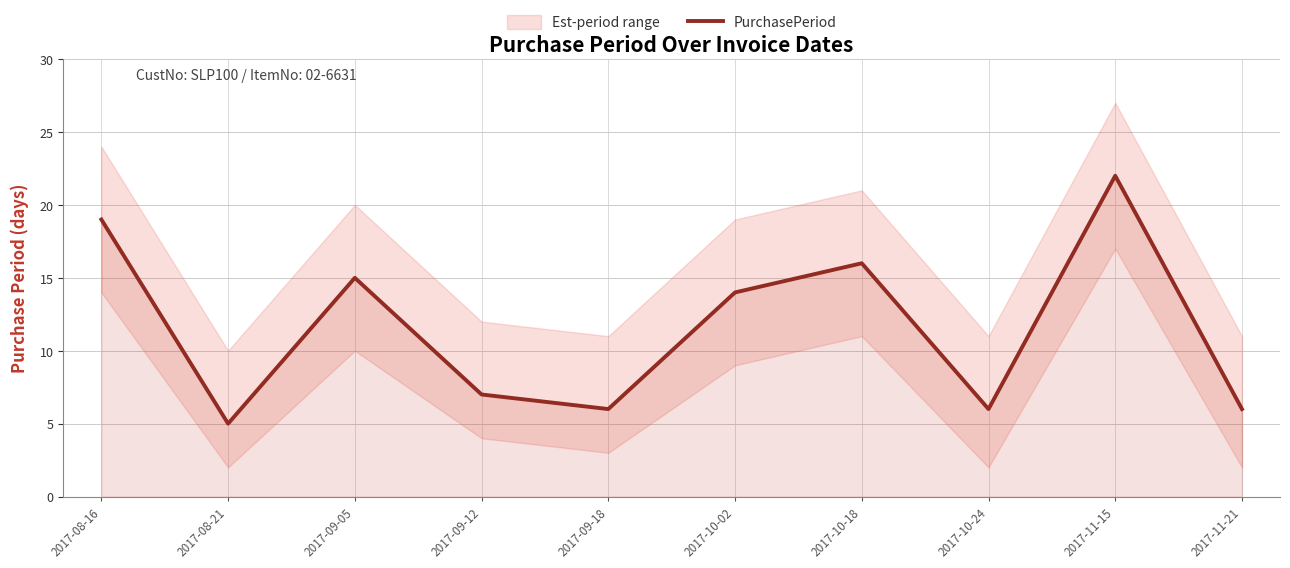

What is the change in value from 2017-09-12 to 2017-10-02?

+7